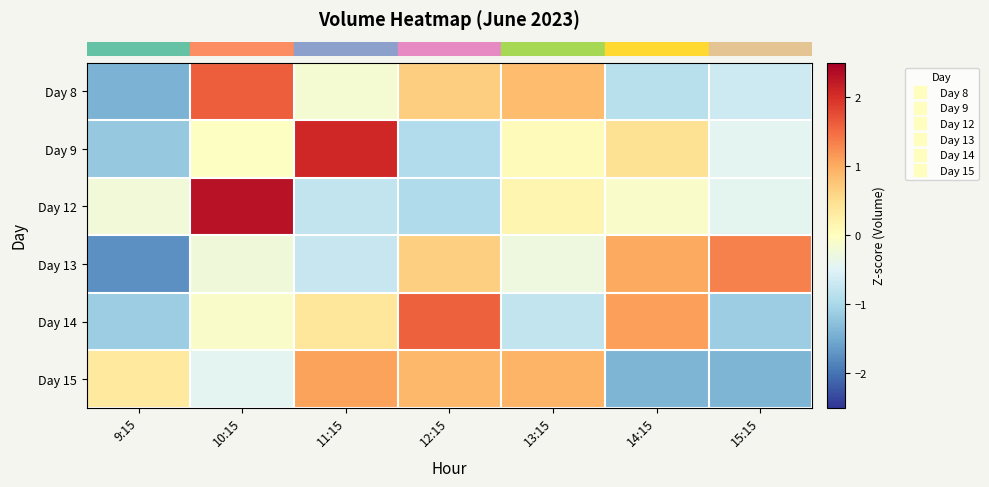

Reading right to left, list all the values displayed in this chart.

row_0: 15:15=-0.7	14:15=-0.9	13:15=0.9	12:15=0.7	11:15=-0.2	10:15=1.6	9:15=-1.4
row_1: 15:15=-0.4	14:15=0.5	13:15=0.0	12:15=-0.9	11:15=2.1	10:15=-0.0	9:15=-1.2
row_2: 15:15=-0.4	14:15=-0.1	13:15=0.1	12:15=-0.9	11:15=-0.8	10:15=2.3	9:15=-0.2
row_3: 15:15=1.3	14:15=1.0	13:15=-0.3	12:15=0.7	11:15=-0.7	10:15=-0.3	9:15=-1.7
row_4: 15:15=-1.1	14:15=1.1	13:15=-0.8	12:15=1.6	11:15=0.4	10:15=-0.1	9:15=-1.1
row_5: 15:15=-1.4	14:15=-1.4	13:15=0.9	12:15=0.9	11:15=1.1	10:15=-0.4	9:15=0.3